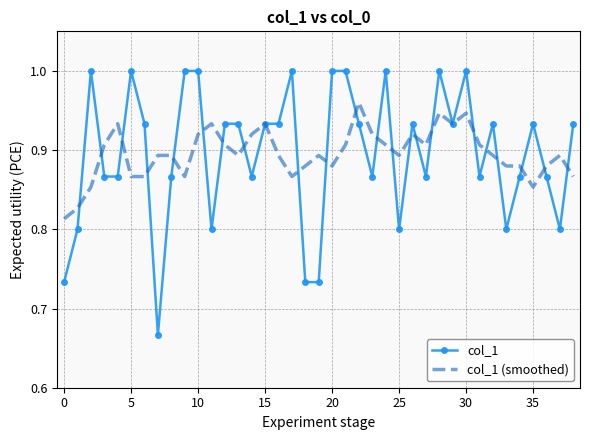

Which series has the widest spread of values?

col_1